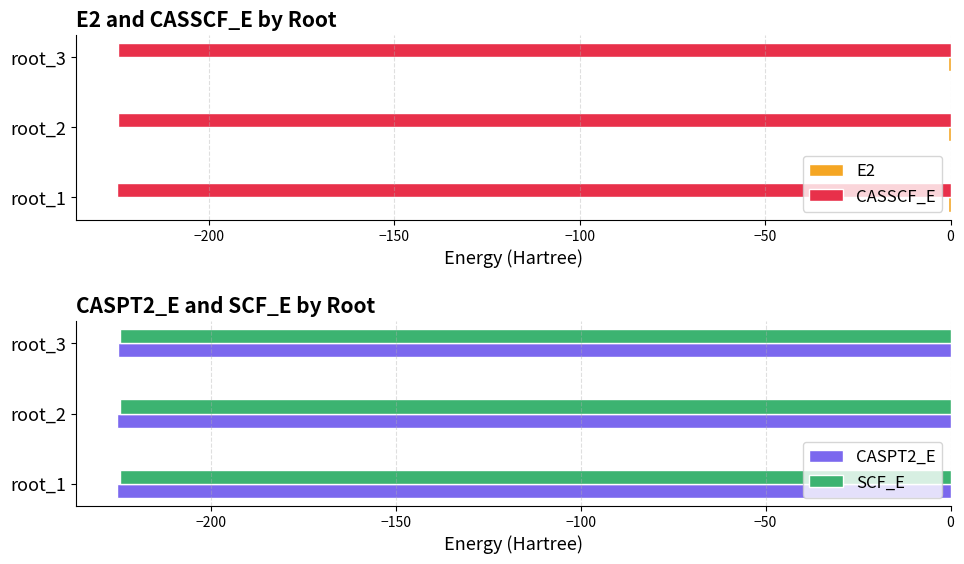

Does the chart contain stacked bars?

No